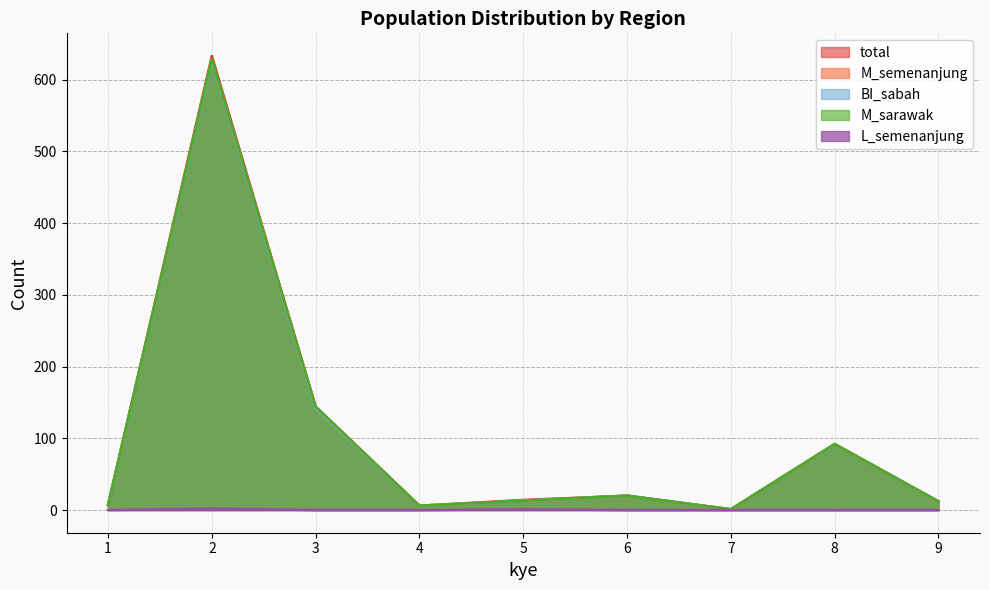

What is the value of the BI_sabah point at the 4th from the left?

6